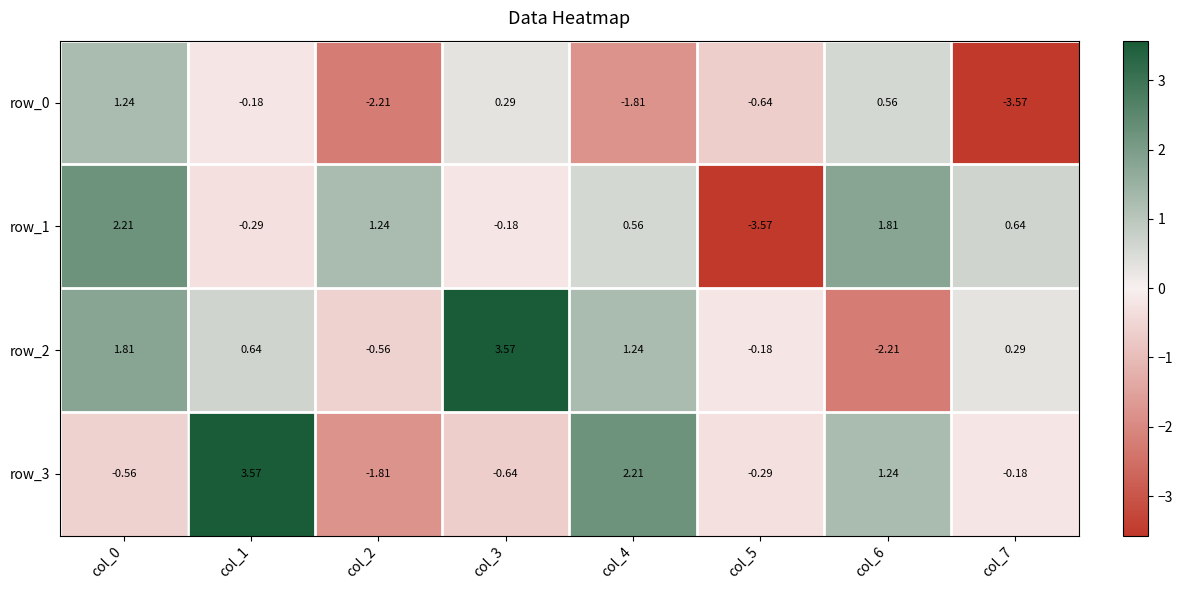

What is the total value across all series at col_0?

4.7